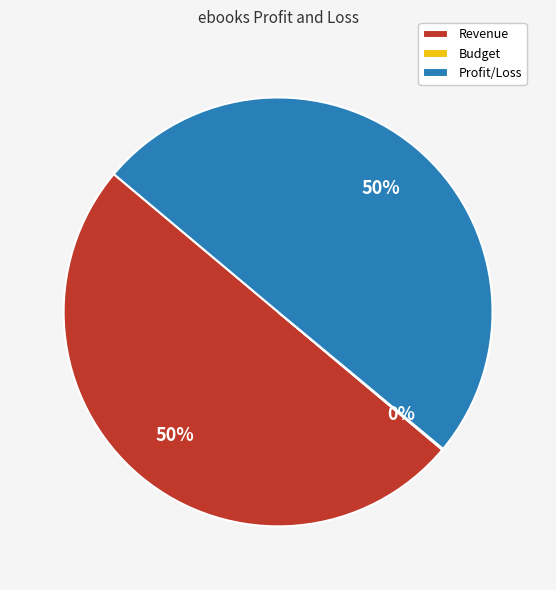

To the nearest percent, what is the average slice percentage?

33%